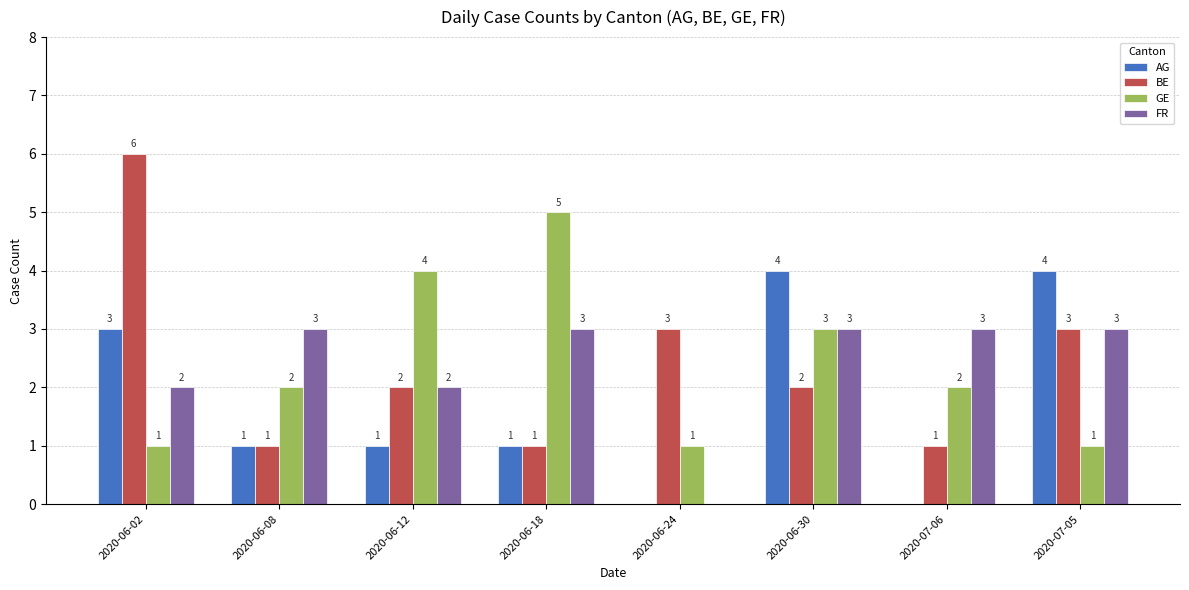

Which category has the highest value across all series?

2020-06-02